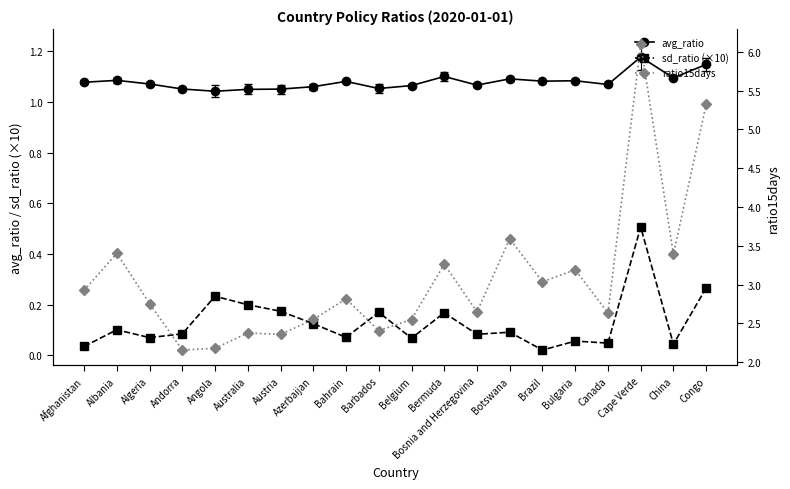

What are all the series names shown in the legend?

avg_ratio, sd_ratio (×10), ratio15days